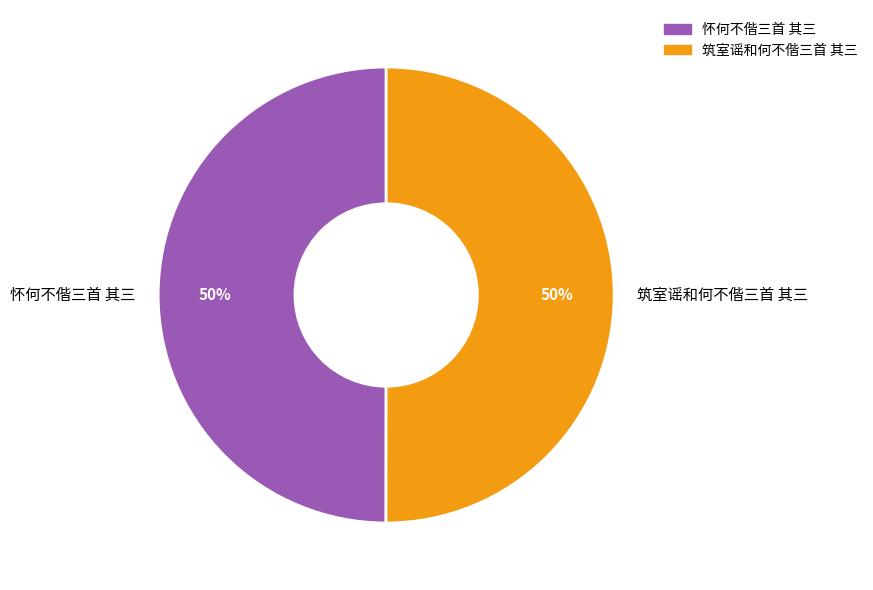

To the nearest percent, what portion does 筑室谣和何不偕三首 其三 represent?

50%